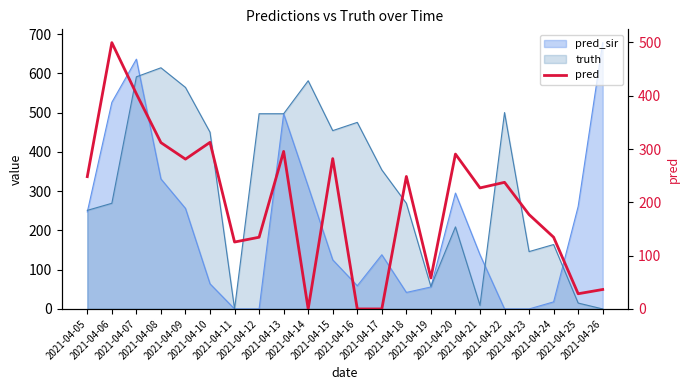

What is the value of the 21st point from the left?

28.5